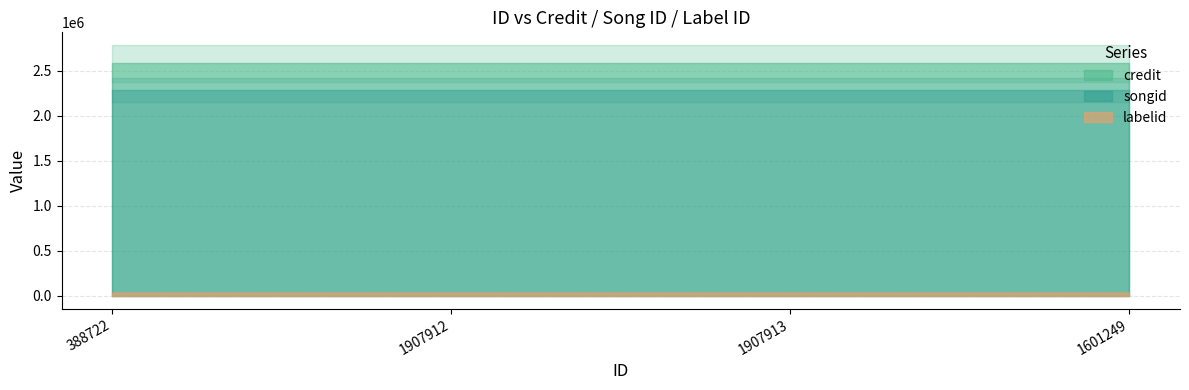

The credit series shows 4343981 at 388722. True or false?

False